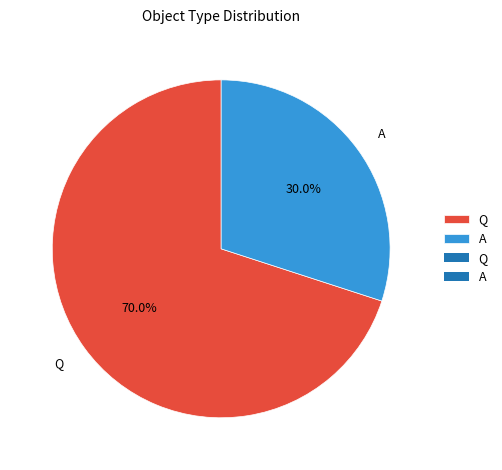

Rank the categories by value from highest to lowest.

Q, A